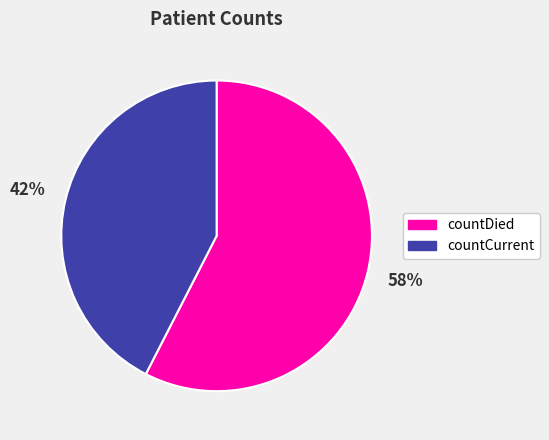

Which slice represents more than half of the pie?

countDied